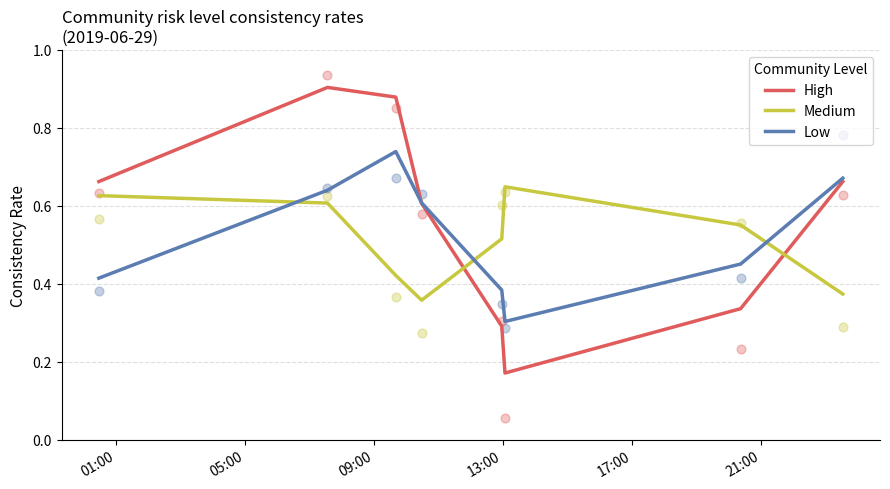

Which series reaches the minimum Y coordinate?

High